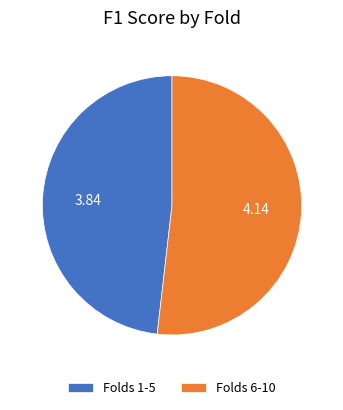

Which slice is the smallest?

Folds 1-5